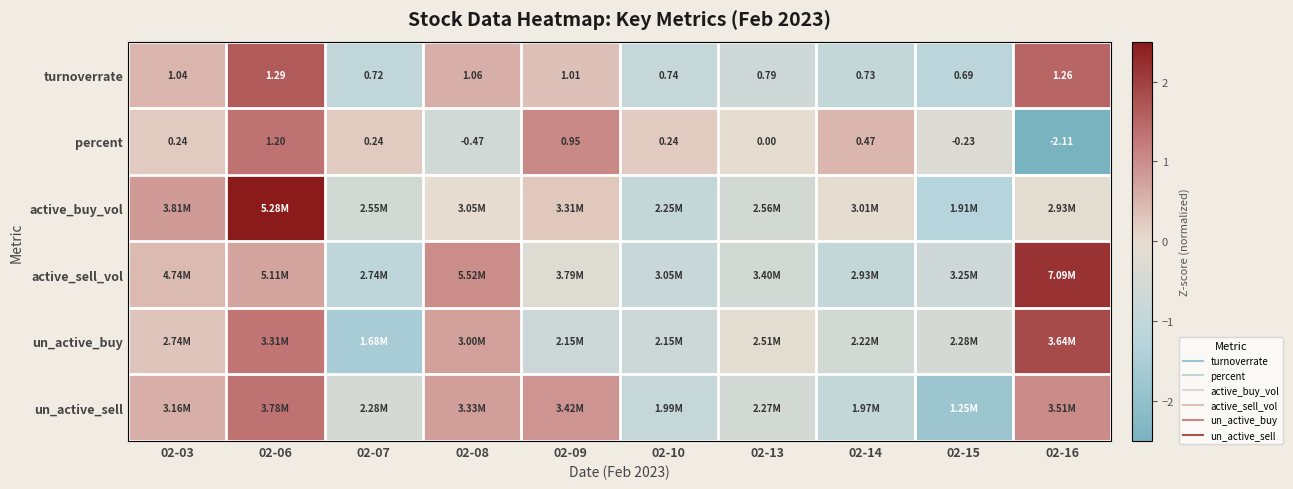

Is the value of active_buy_vol at 02-15 greater than the value of percent at 02-09?

No